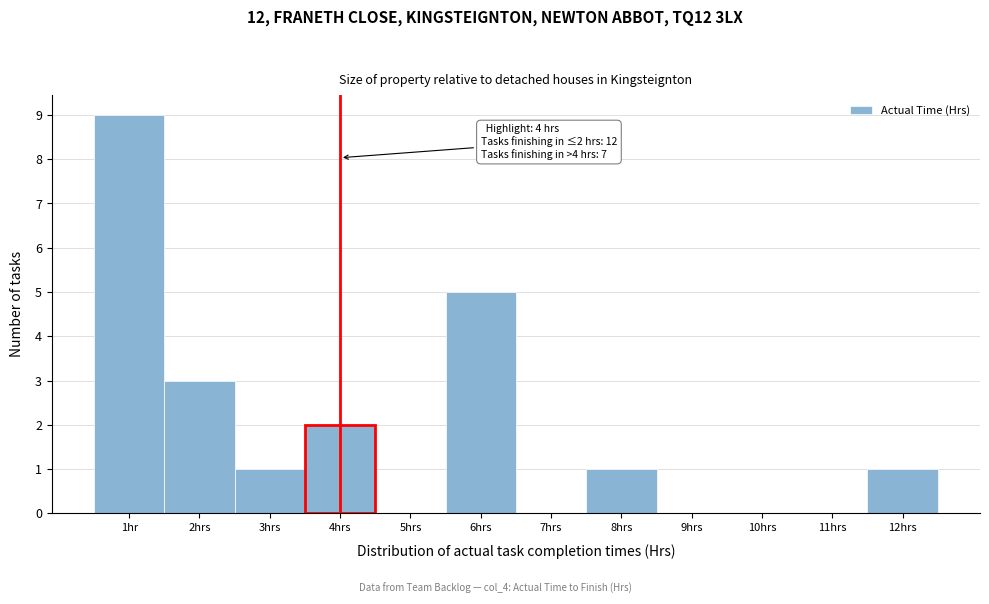

Reading left to right, extract all data points from this chart.

1hr=9	2hrs=3	3hrs=1	4hrs=2	5hrs=0	6hrs=5	7hrs=0	8hrs=1	9hrs=0	10hrs=0	11hrs=0	12hrs=1